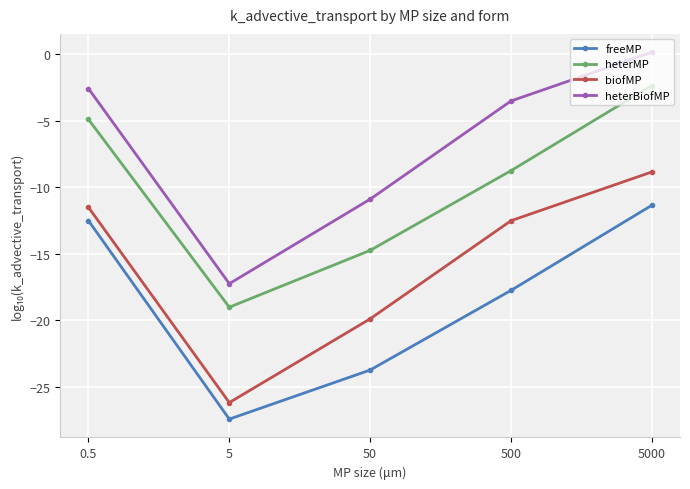

What is the spread (max minus min) of values at 500?

14.2